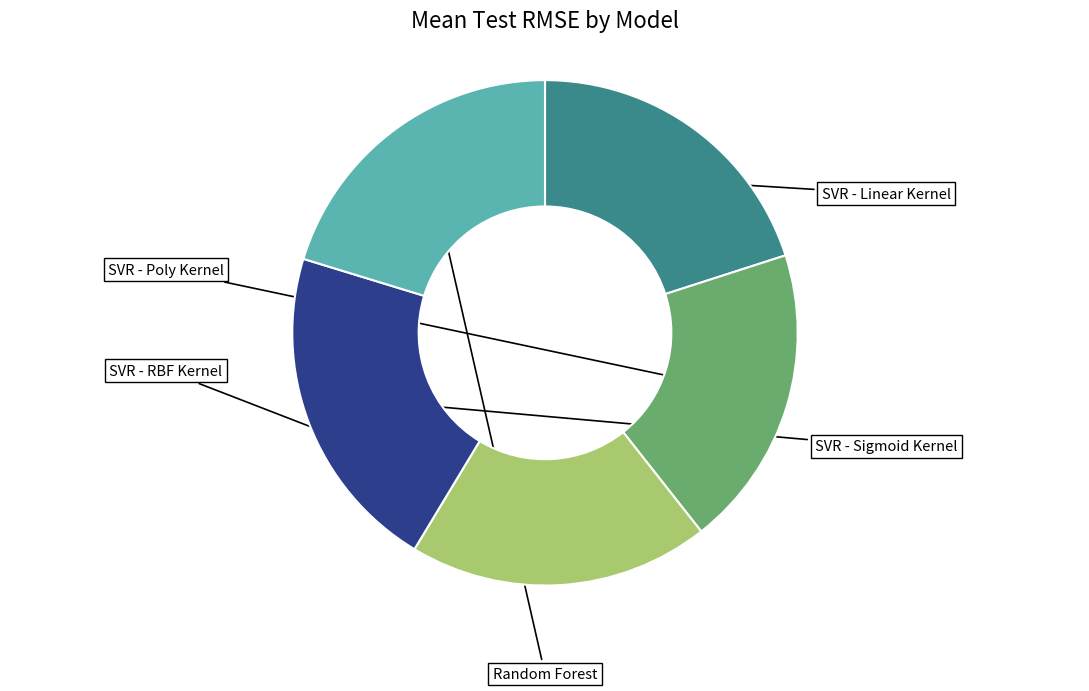

What is the largest slice in the pie chart?

SVR - Sigmoid Kernel